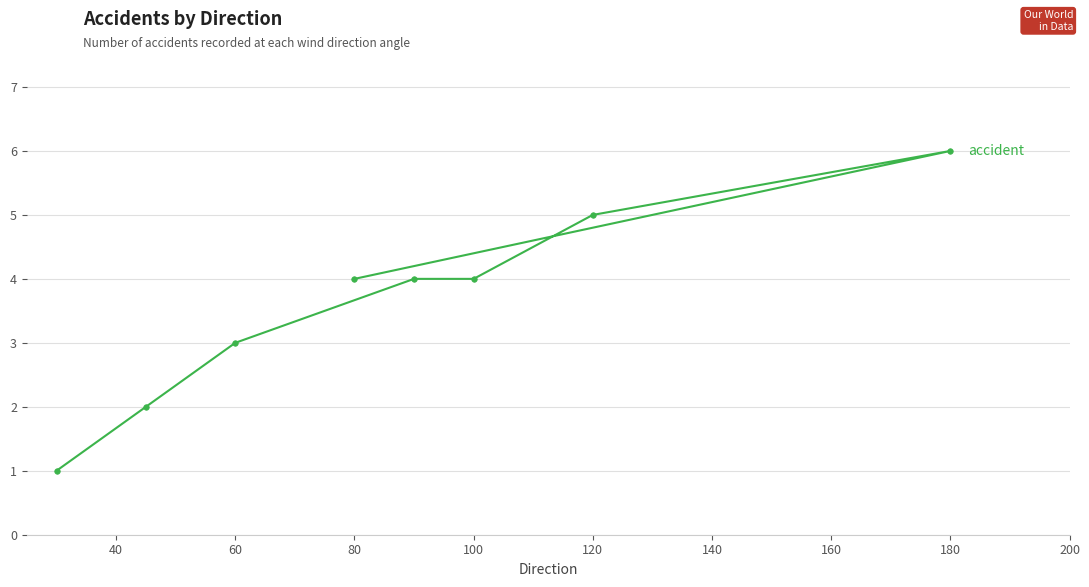

What is the smallest value displayed?

1